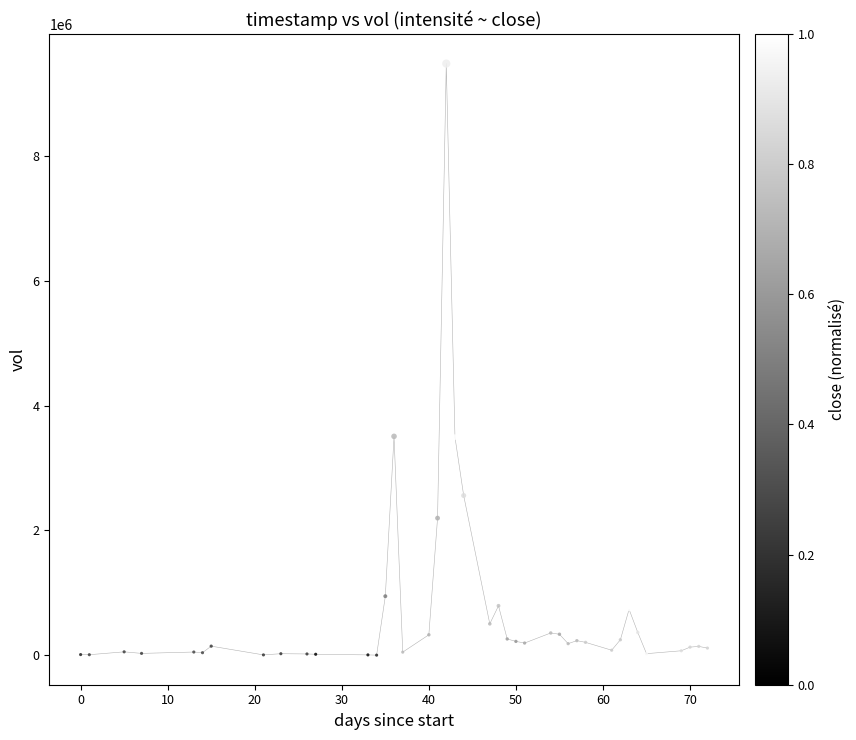

What is the range of Y values (max minus min)?

9476800